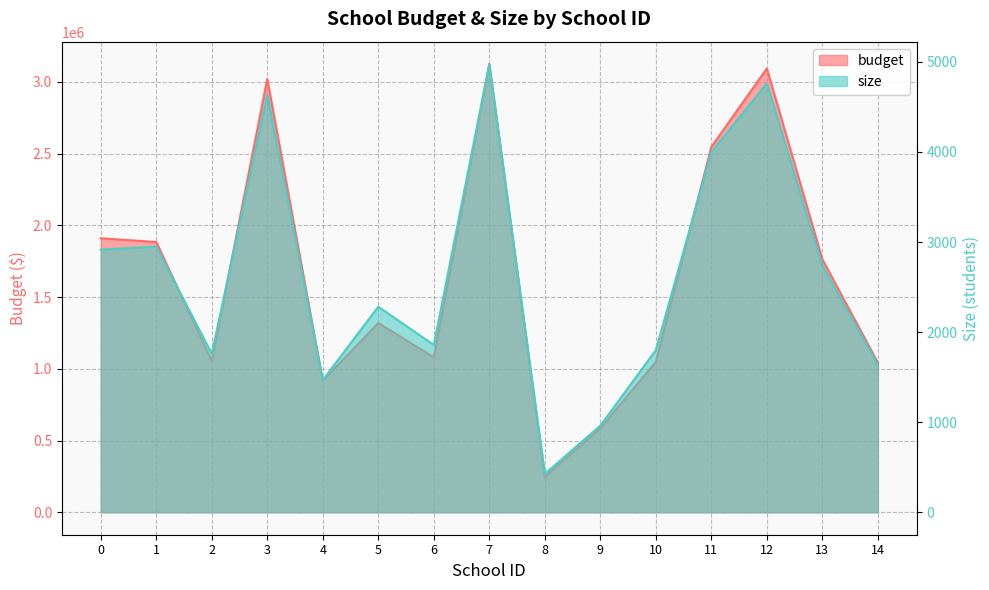

List the series in order of their peak value, lowest first.

size, budget